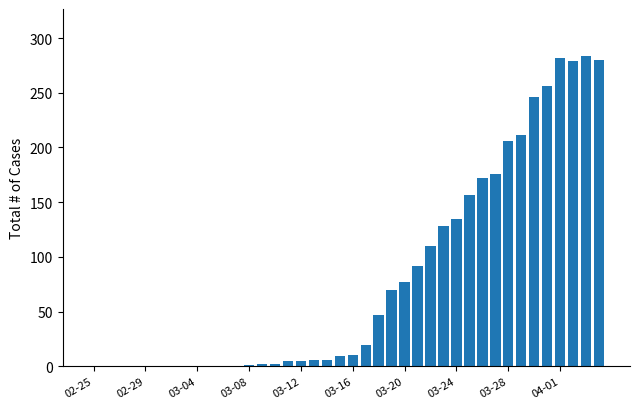

What is the maximum value shown in the chart?

284